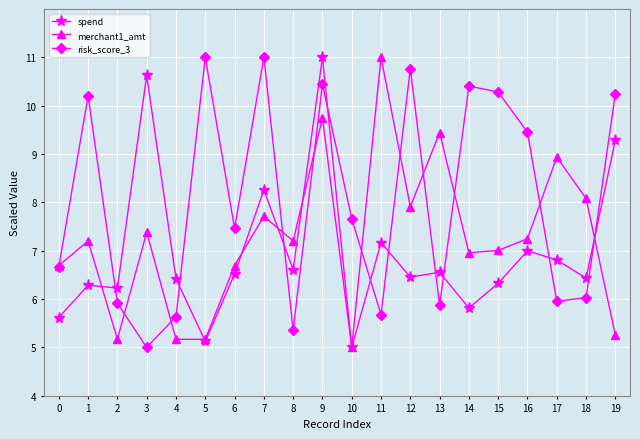

What is the spread (max minus min) of values at 18?

2.0